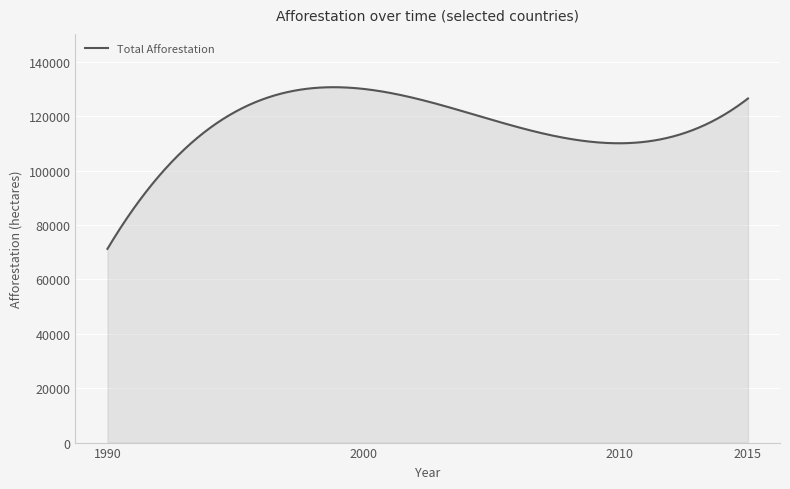

What is the minimum value shown in the chart?

71240.0